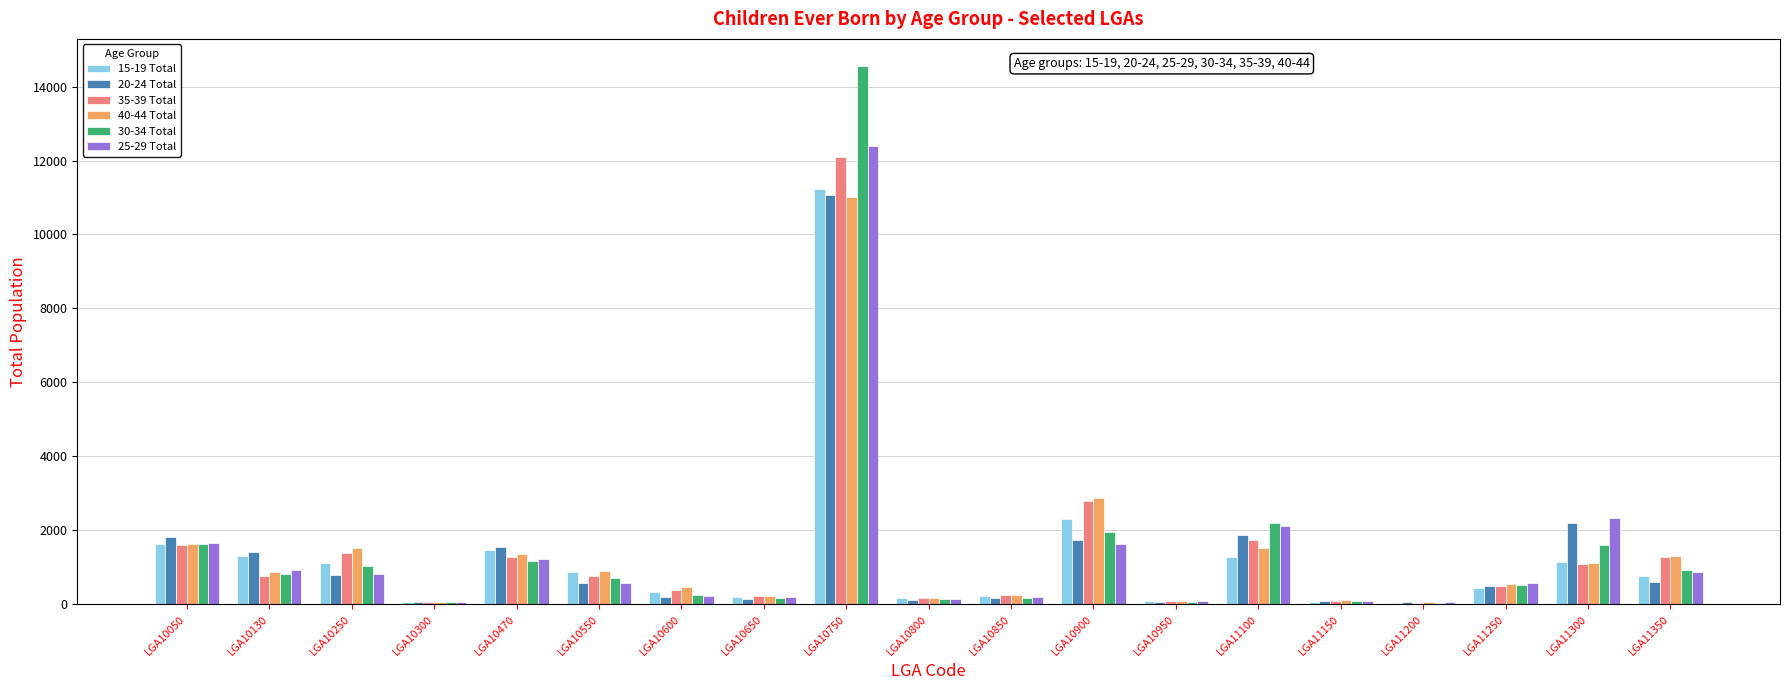

Which series has the largest range (max minus min)?

30-34 Total